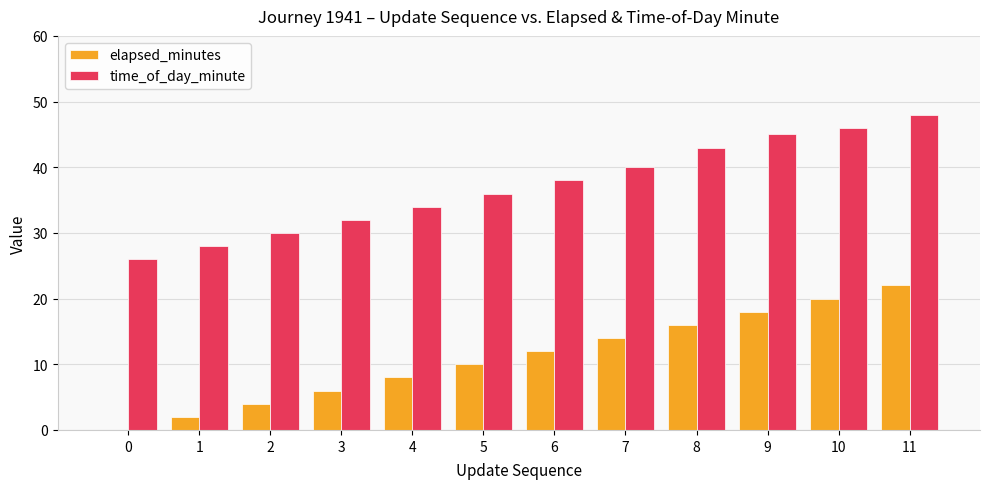

What is the sum of all elapsed_minutes values?

132